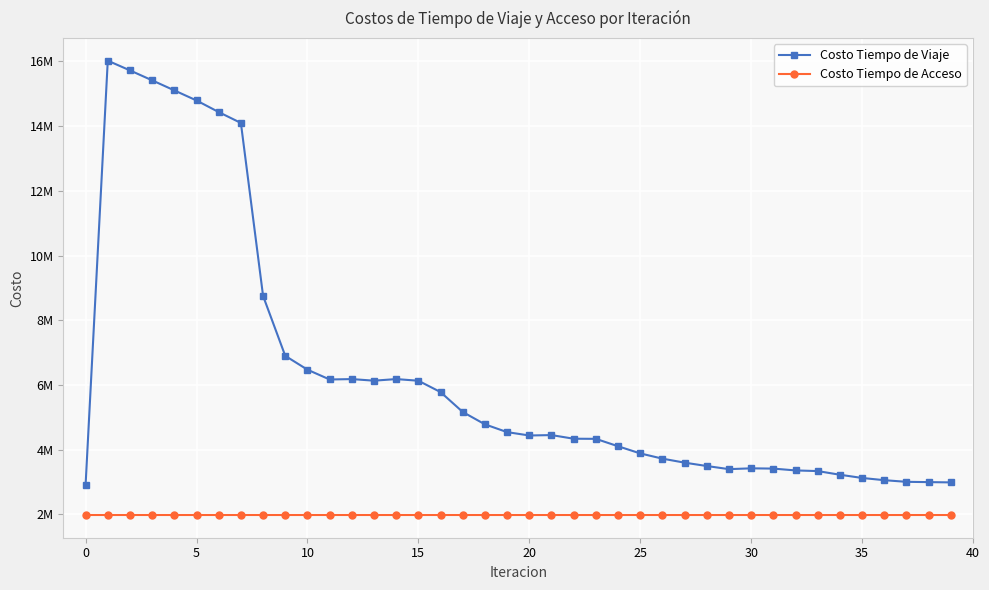

What is the minimum value shown in the chart?

1978558.3